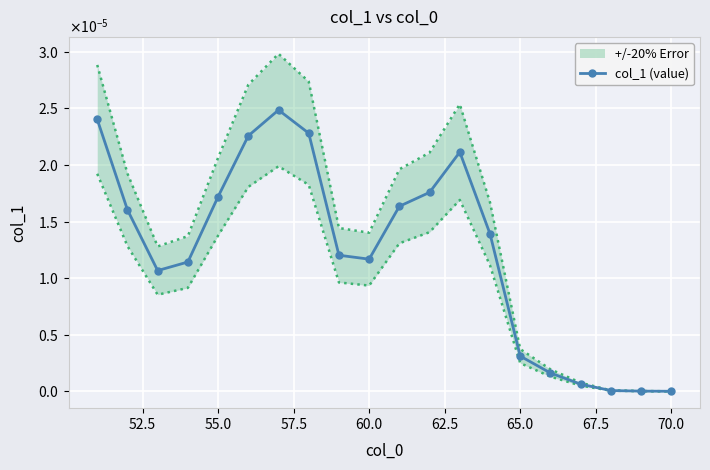

Count the number of categories in the chart.

20